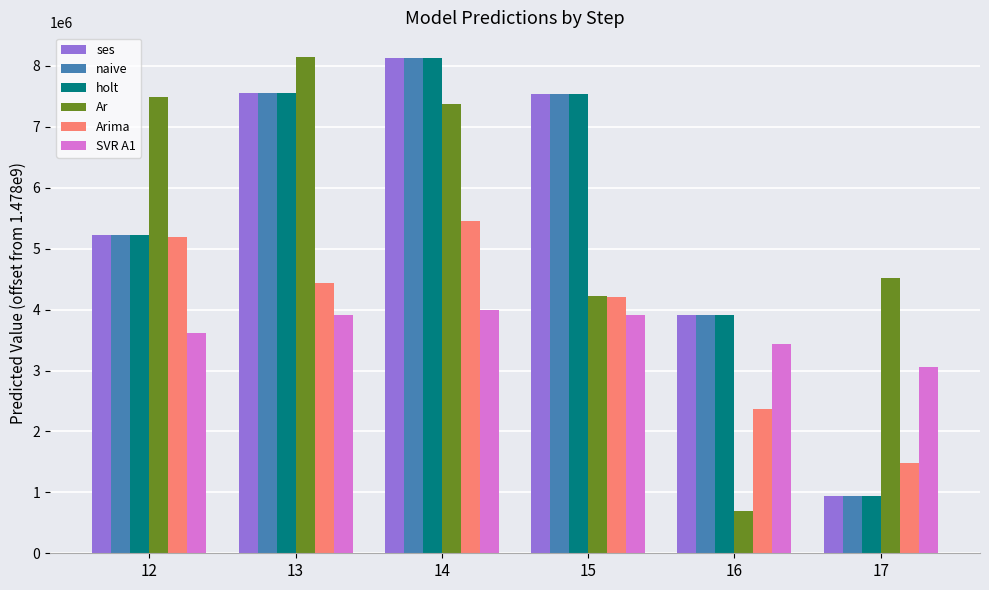

Which category has the highest value in the SVR A1 series?

14